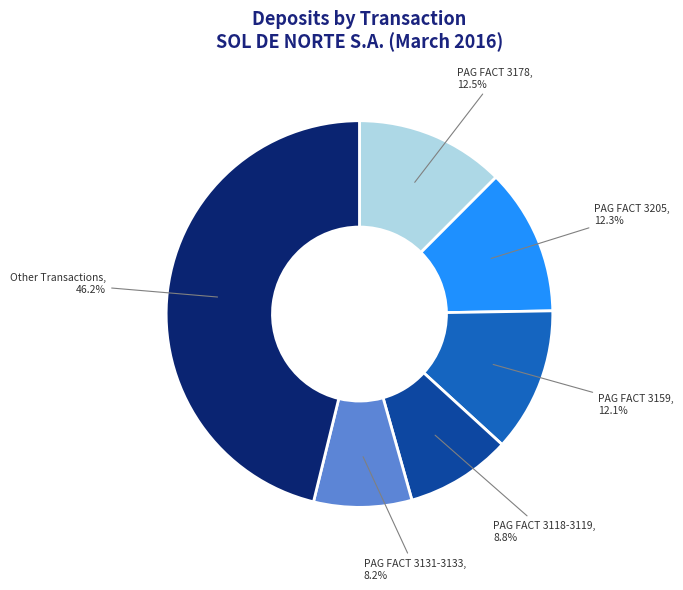

How many segments does this pie chart have?

6